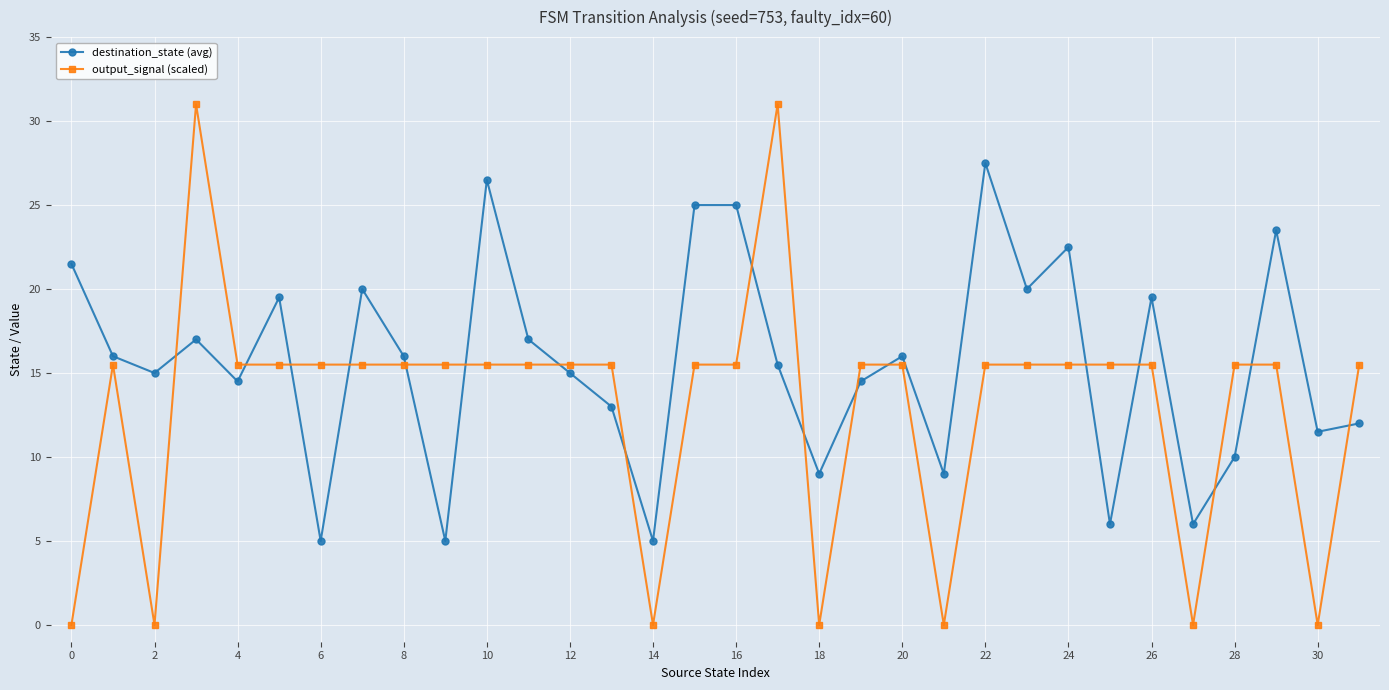

True or false: destination_state (avg) has more than 1 points higher than both neighbors.

True